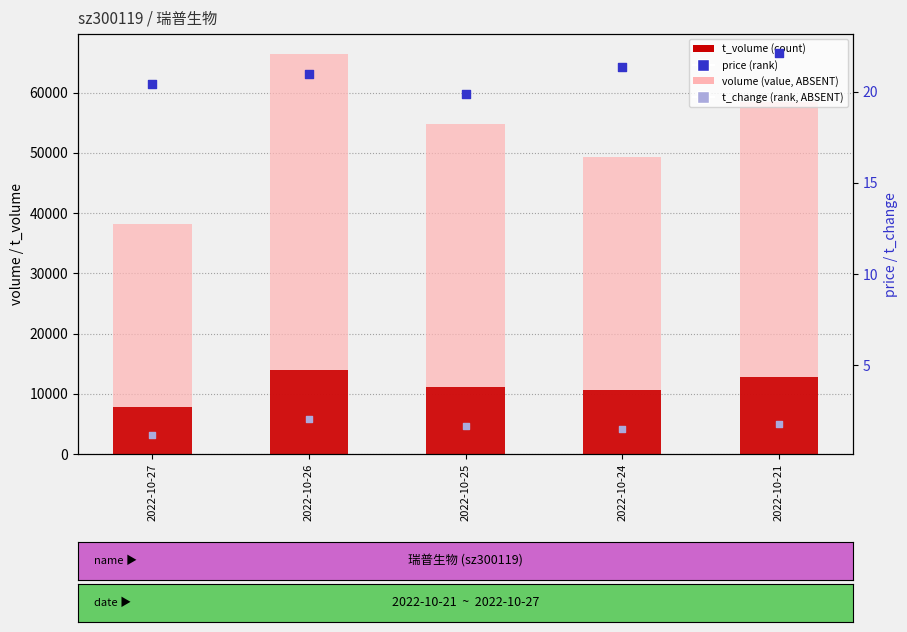

At which category is the sum across all series the highest?

2022-10-26